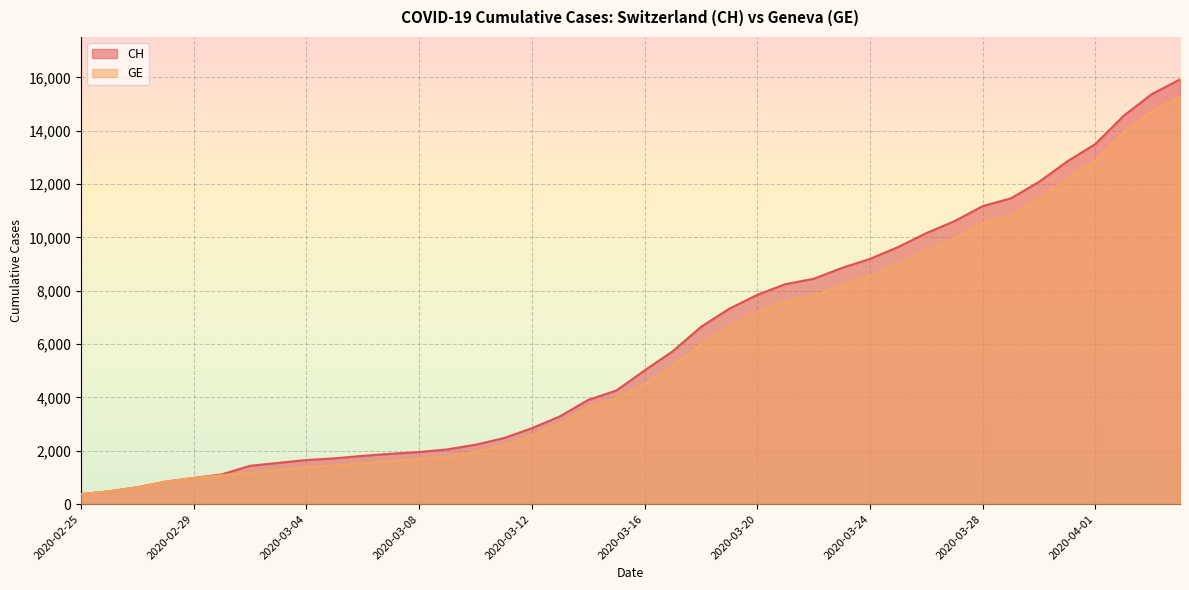

Reading left to right, extract all data points from this chart.

CH: 375	479	630	840	981	1113	1436	1544	1652	1715	1809	1885	1952	2051	2226	2472	2845	3291	3908	4259	5012	5731	6644	7323	7847	8249	8449	8855	9196	9642	10162	10613	11175	11467	12086	12852	13505	14561	15375	15926
GE: 375	479	630	840	981	1083	1171	1278	1384	1447	1538	1614	1681	1780	1955	2201	2574	3010	3627	3978	4485	5174	6002	6681	7205	7607	7807	8213	8554	9000	9520	9971	10533	10825	11444	12210	12863	13919	14733	15284